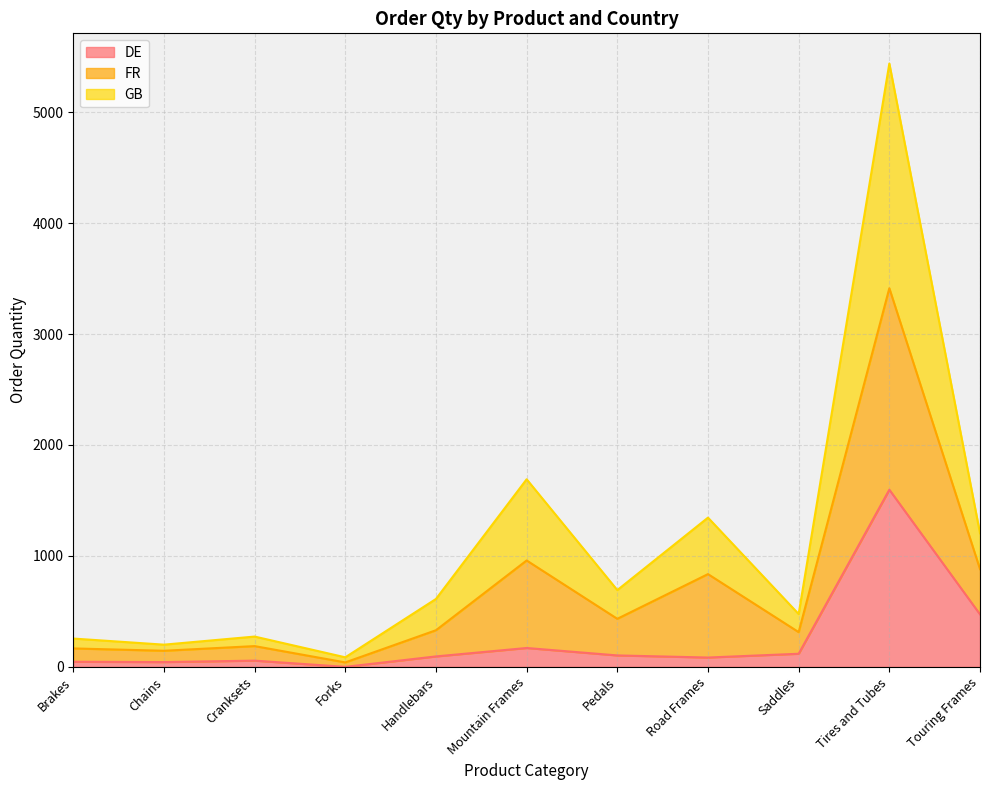

True or false: GB has more than 2 points higher than both neighbors.

True